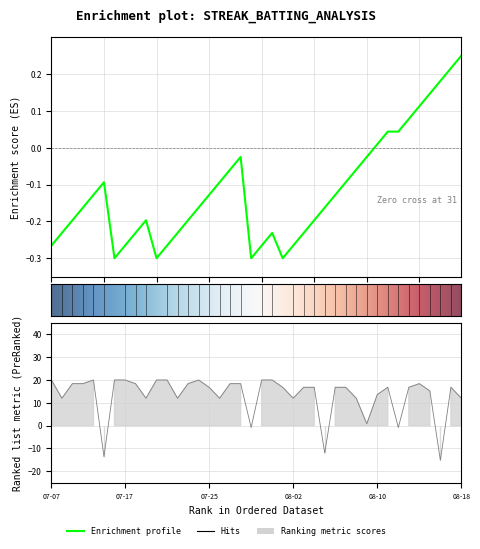

What is the label of the 28th point from the right?

12